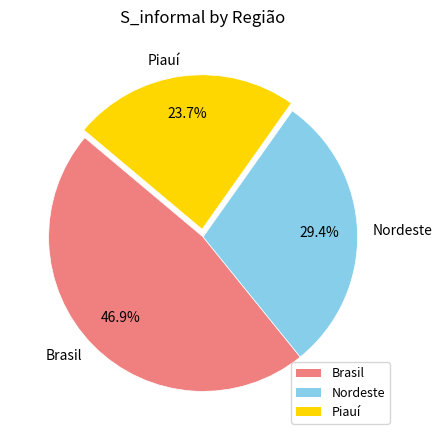

Is it true that Piauí is 33% of the pie?

False